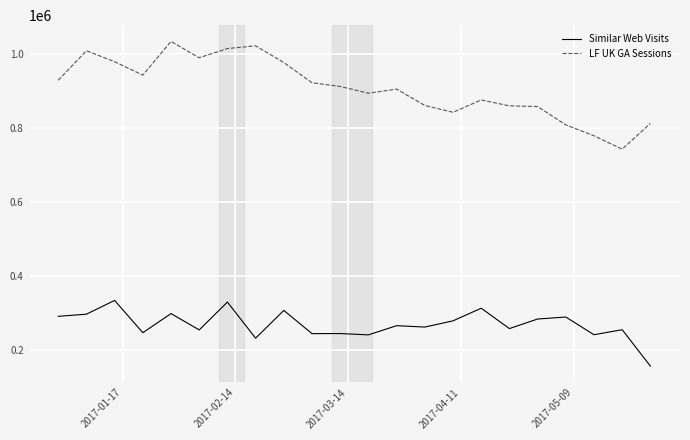

True or false: Similar Web Visits and LF UK GA Sessions cross at least once.

False